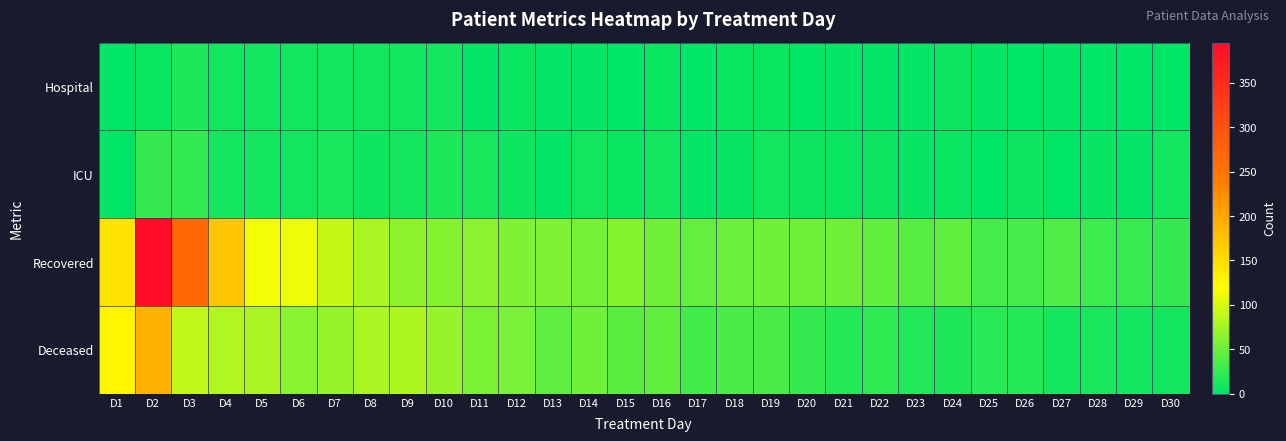

At which category is the sum across all series the highest?

D2